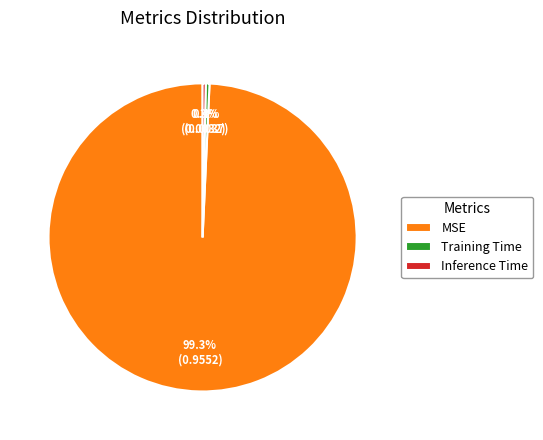

Combined, what portion of the pie is MSE and Inference Time?

99.6%